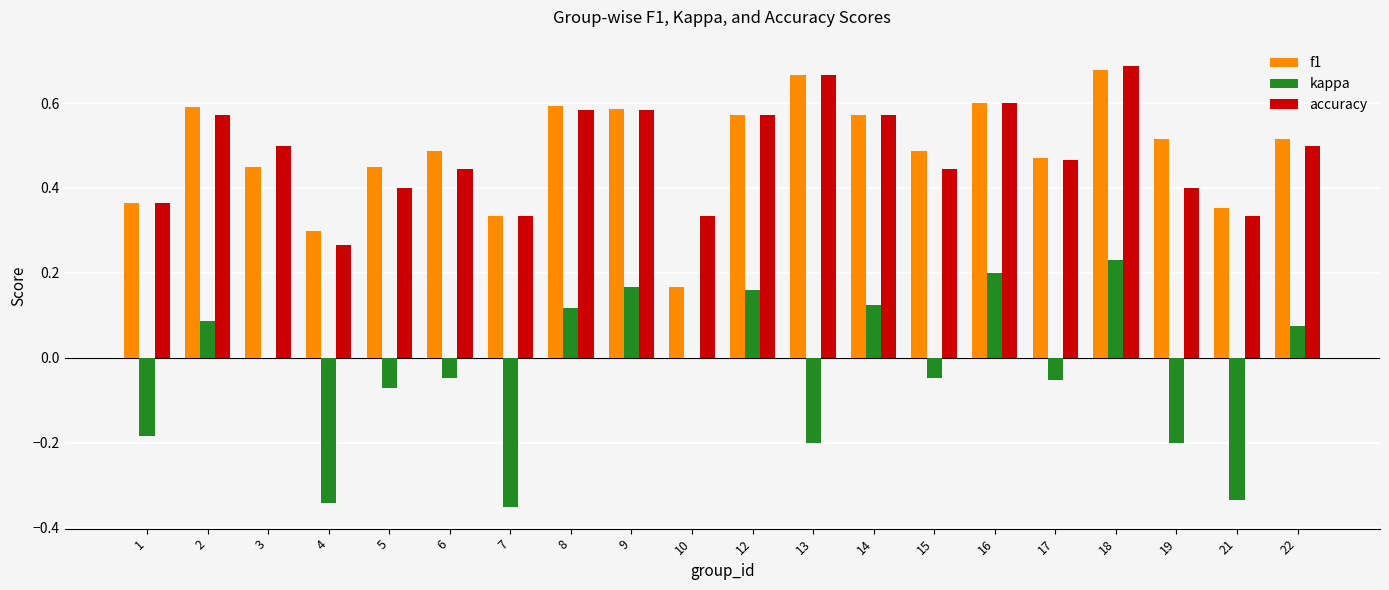

What is the total value across all series at 16?

1.4